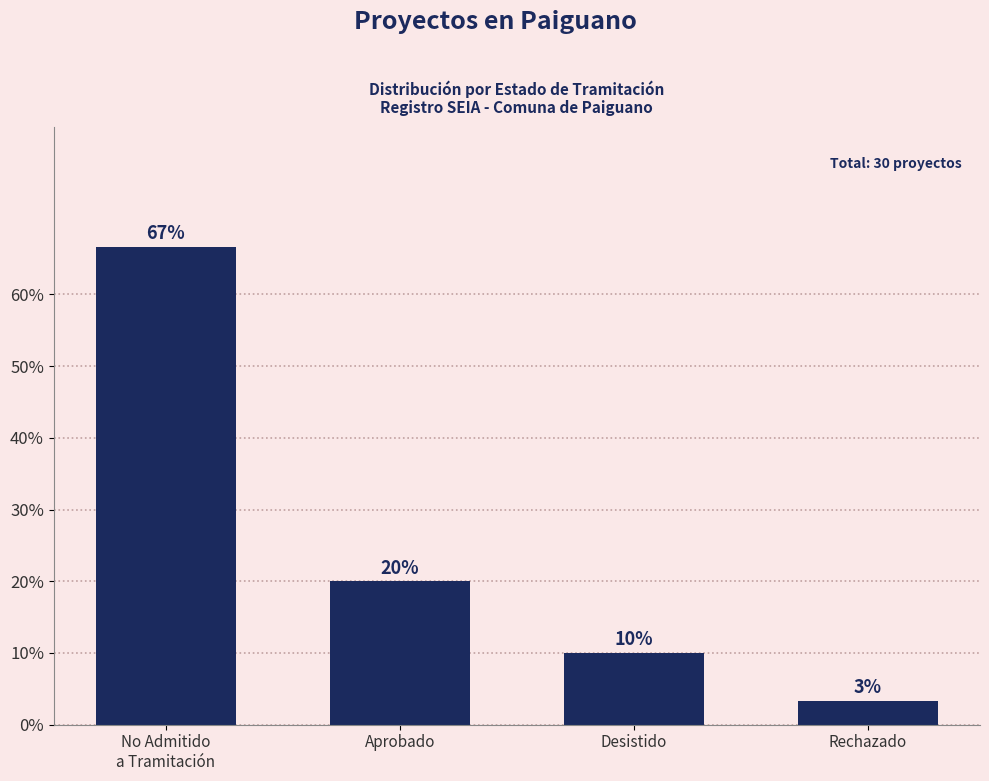

What is the ratio of the value at Desistido to the value at No Admitido
a Tramitación?

0.2